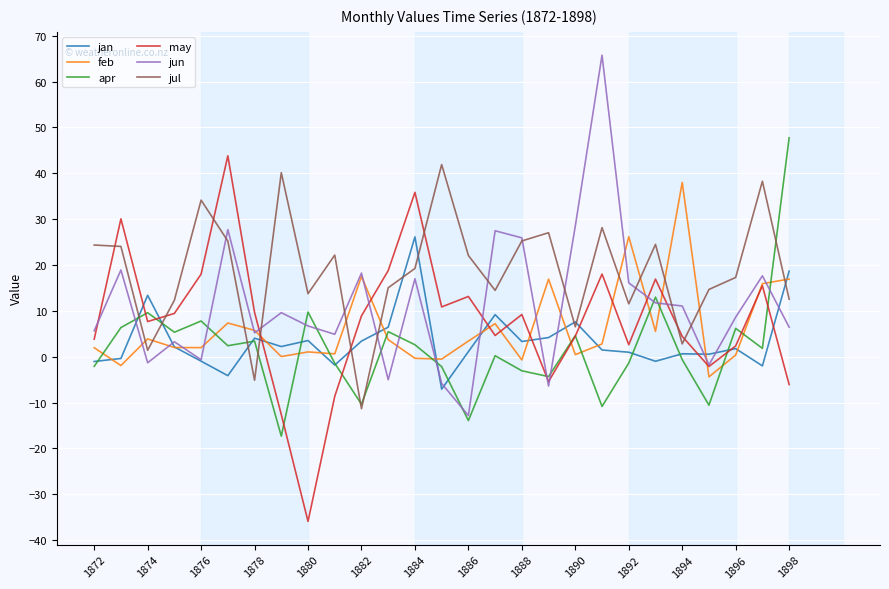

Does the chart display data point markers on the line(s)?

No